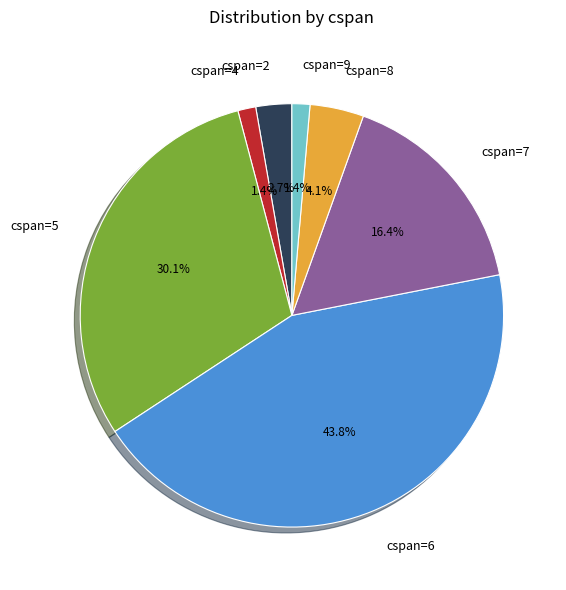

What is the largest slice in the pie chart?

cspan=6